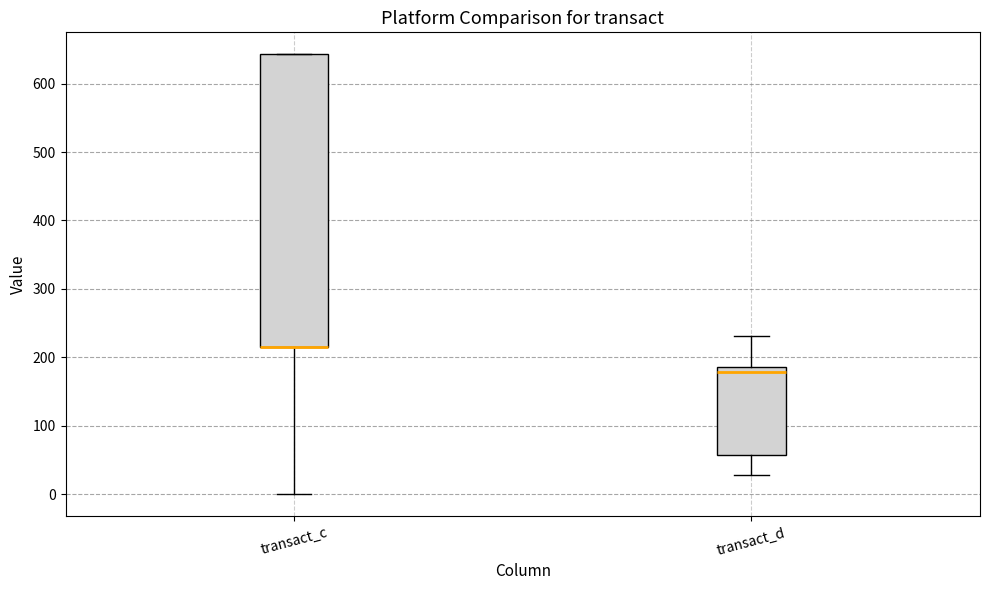

Reading left to right, read every box against the y-axis: the position of its median line, the range the box covers, and the ends of its whiskers. The values are not printed on the chart, so give them approximately, as read against the axis.

transact_c: median 210 (drawn on the box's lower edge), box 210 to 640, whiskers 0 to 640
transact_d: median 180, box 60 to 190, whiskers 30 to 230